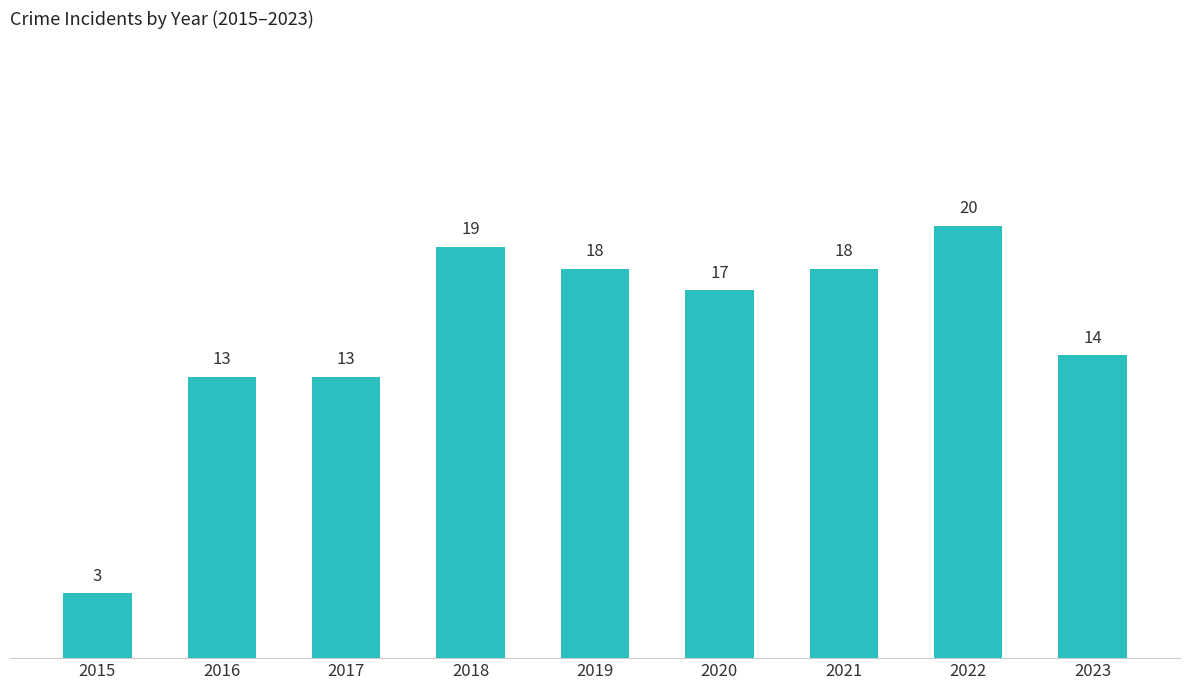

The chart shows a value of 24 at 2020. True or false?

False